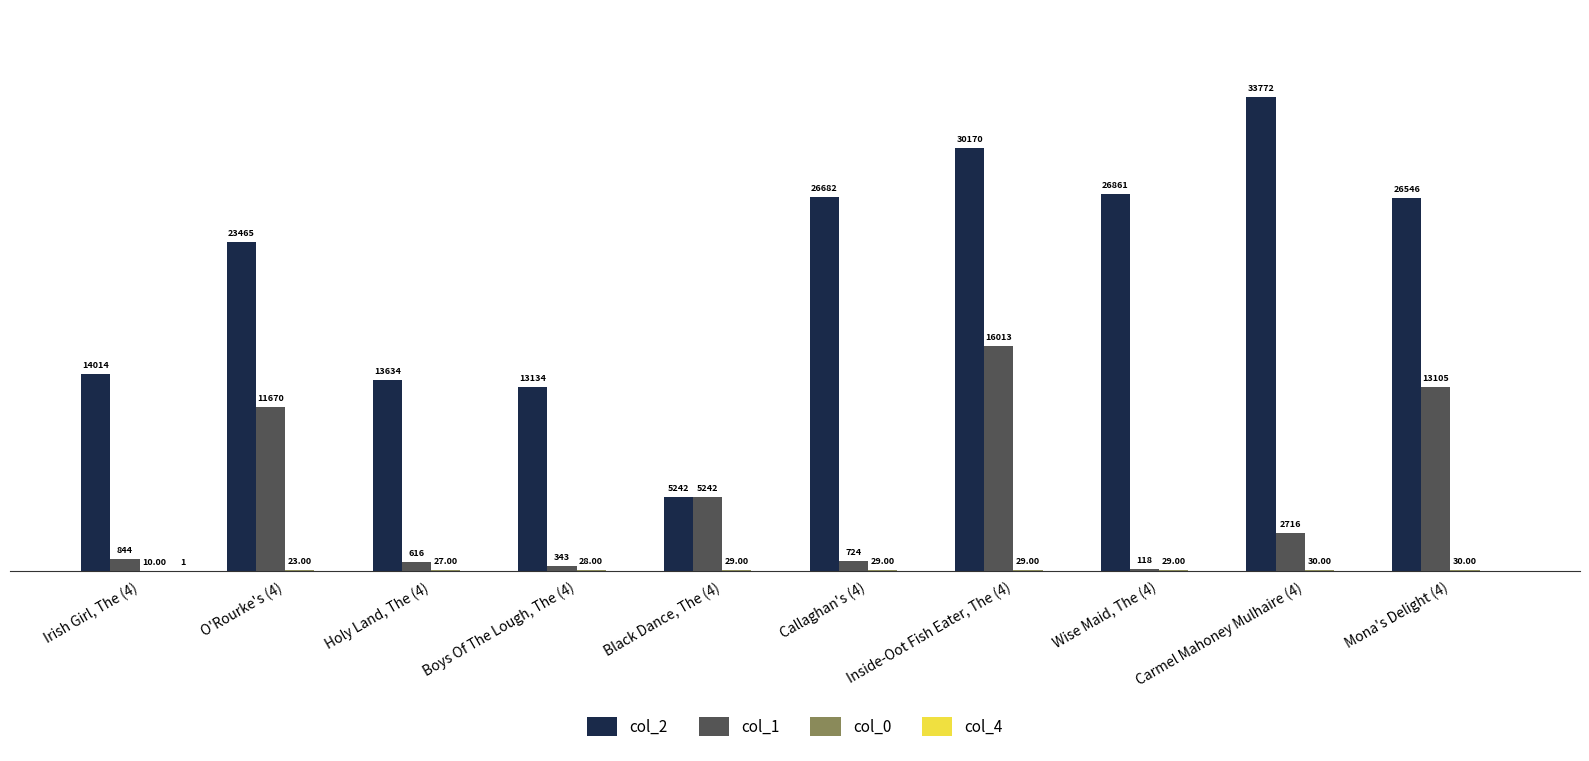

Which series has the largest total across all categories?

col_2